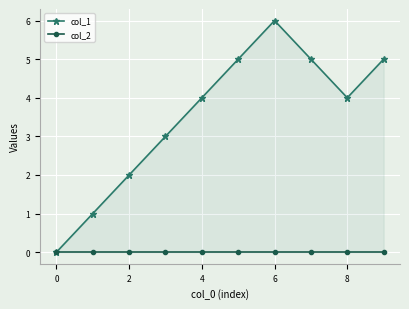

Rank the series at 7 from highest to lowest value.

col_1, col_2